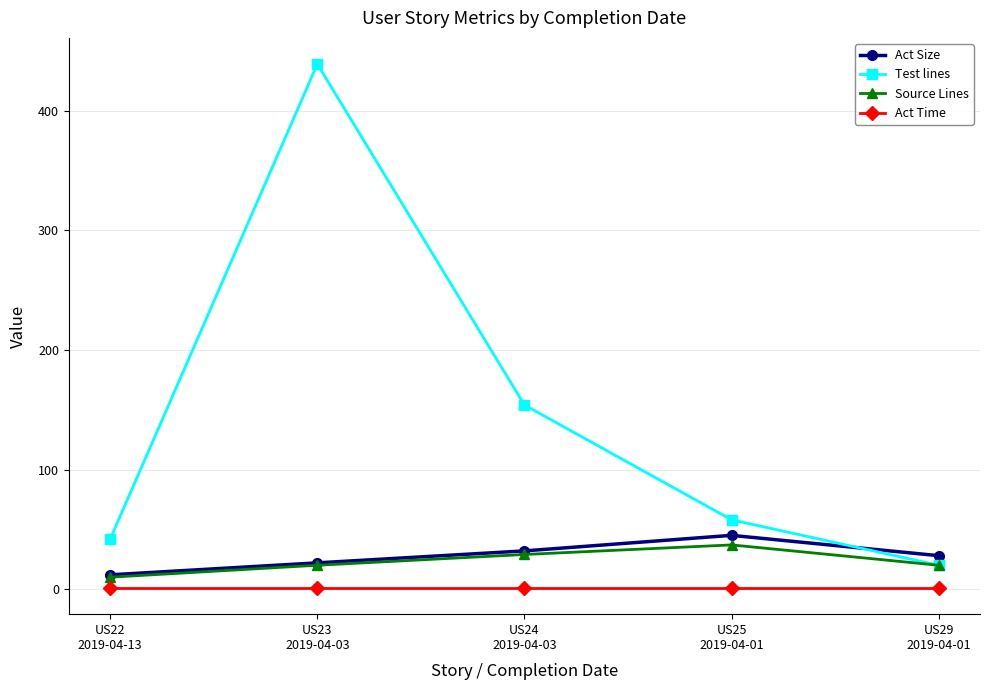

In Act Size, how many points are higher than both neighbors (excluding endpoints)?

1